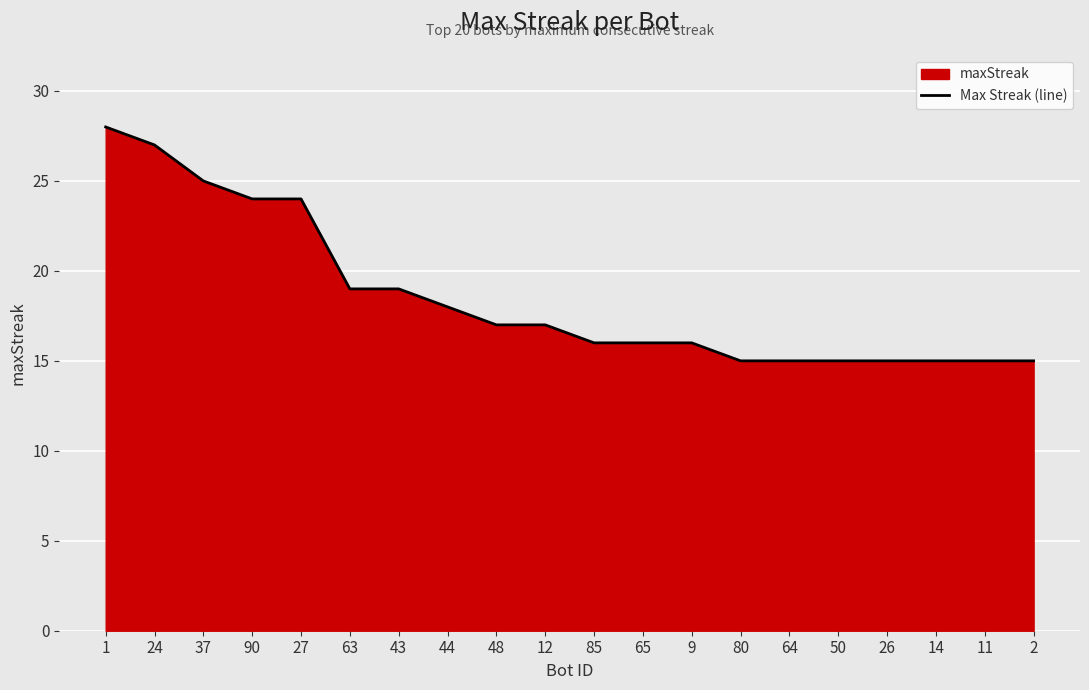

What value does the data have at 90?

24